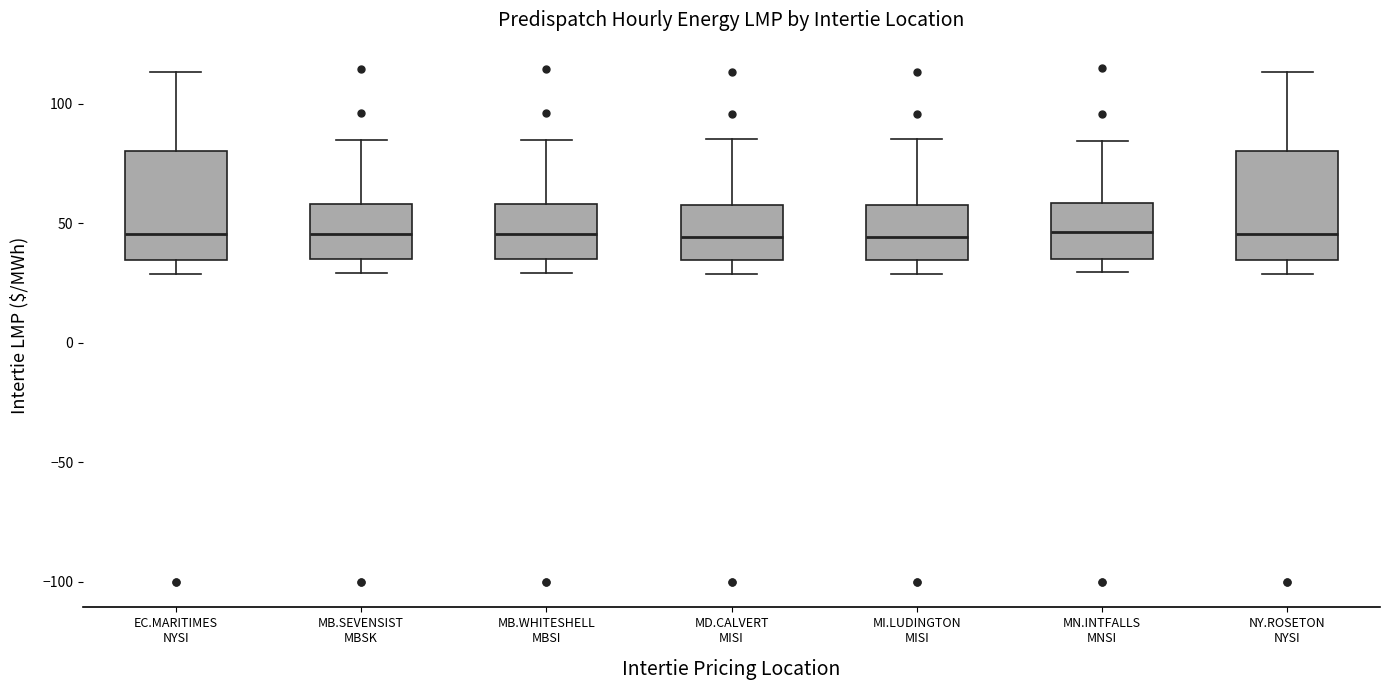

Reading left to right, read every box against the y-axis: the position of its median line, the range the box covers, and the ends of its whiskers. The values are not printed on the chart, so give them approximately, as read against the axis.

EC.MARITIMES NYSI: median 45, box 35 to 80, whiskers 30 to 115
MB.SEVENSIST MBSK: median 45, box 35 to 60, whiskers 30 to 85
MB.WHITESHELL MBSI: median 45, box 35 to 60, whiskers 30 to 85
MD.CALVERT MISI: median 45, box 35 to 60, whiskers 30 to 85
MI.LUDINGTON MISI: median 45, box 35 to 60, whiskers 30 to 85
MN.INTFALLS MNSI: median 45, box 35 to 60, whiskers 30 to 85
NY.ROSETON NYSI: median 45, box 35 to 80, whiskers 30 to 115